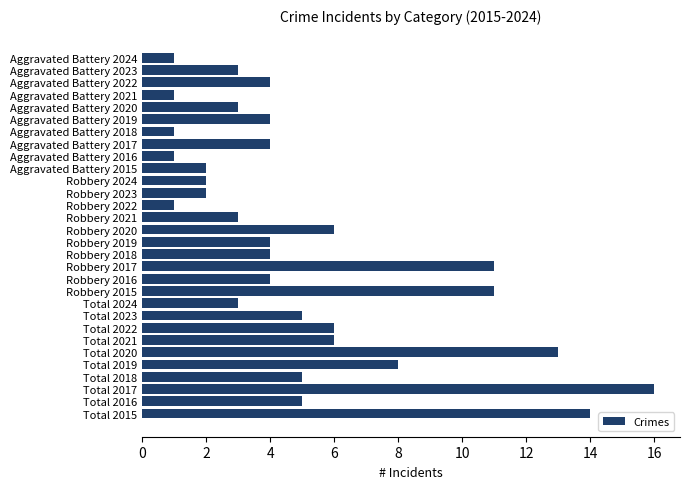

How many distinct data groups are displayed?

1